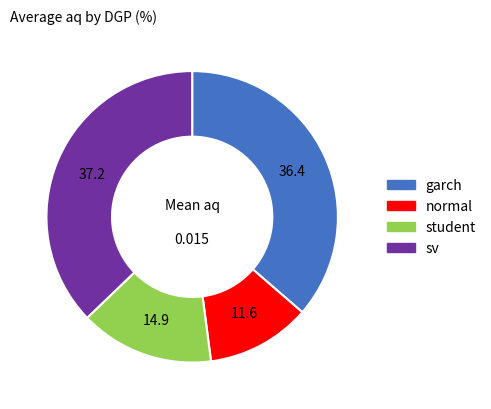

Does any single category account for the majority?

No